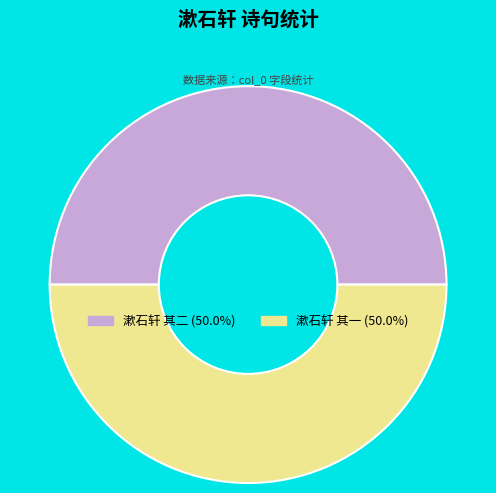

Combined, do 漱石轩 其一 and 漱石轩 其二 account for over 50%?

Yes